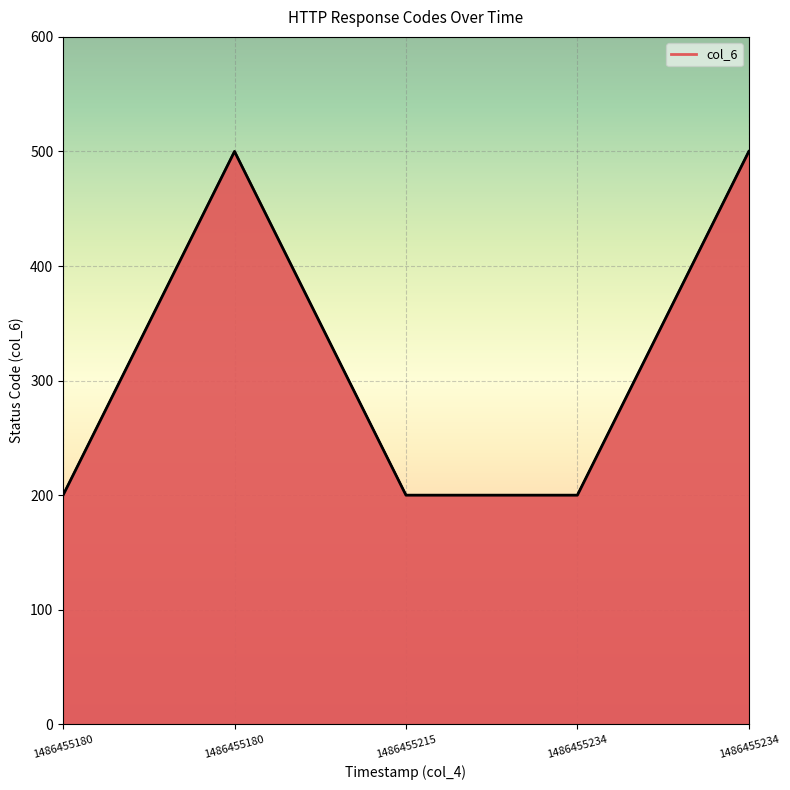

Count the values in the range 200 to 500.

5